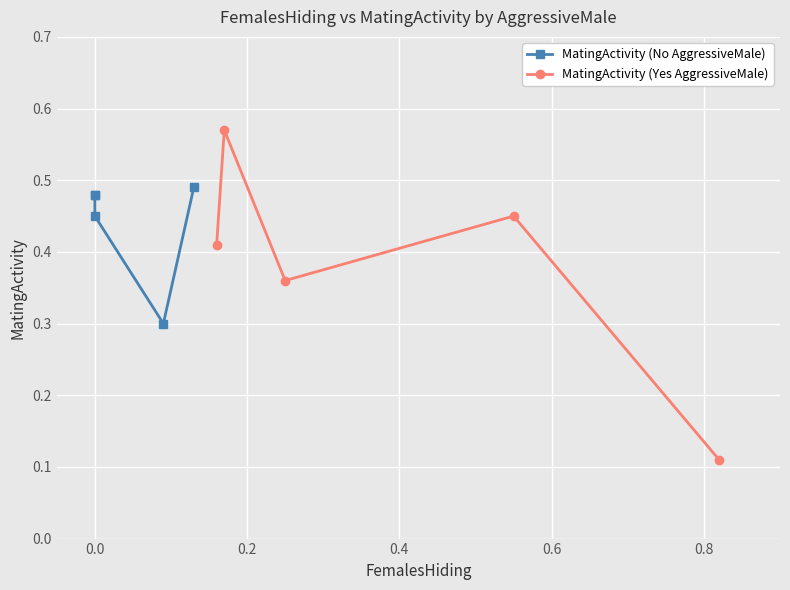

How many MatingActivity (Yes AggressiveMale) values are between 0 and 1?

5